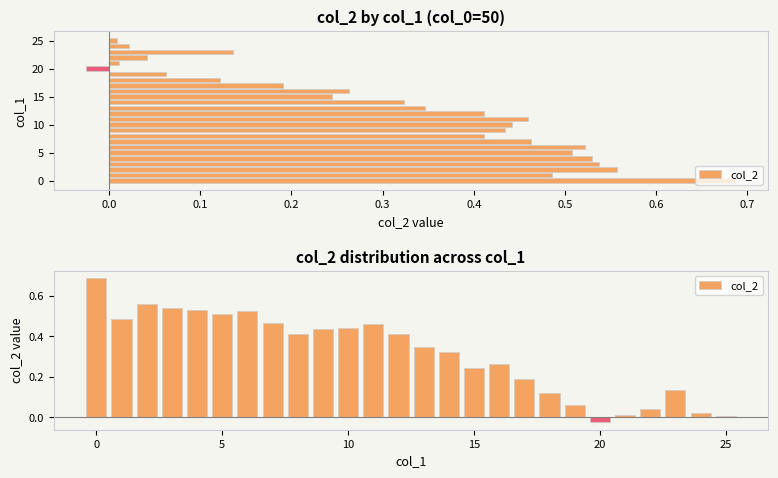

Are the bars grouped side by side (vs. stacked)?

No